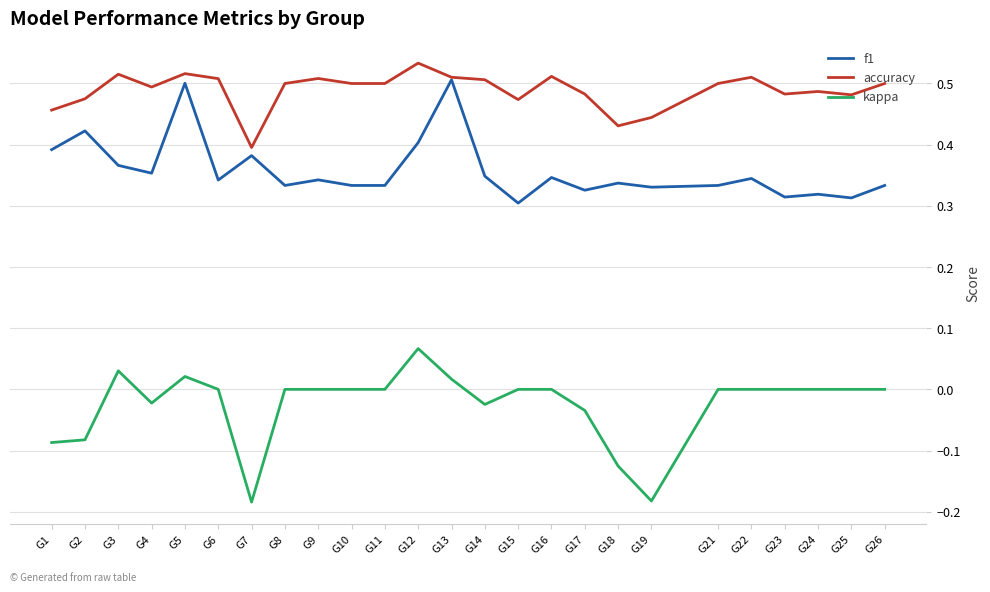

Which category has the highest value in the kappa series?

G12